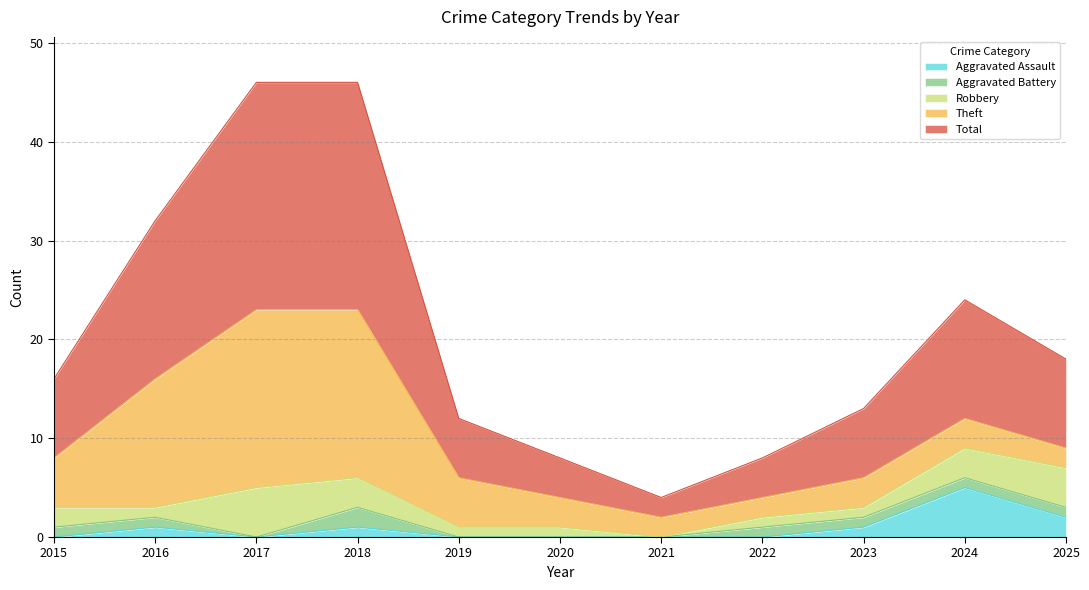

At how many categories does at least one series exceed 10?

4